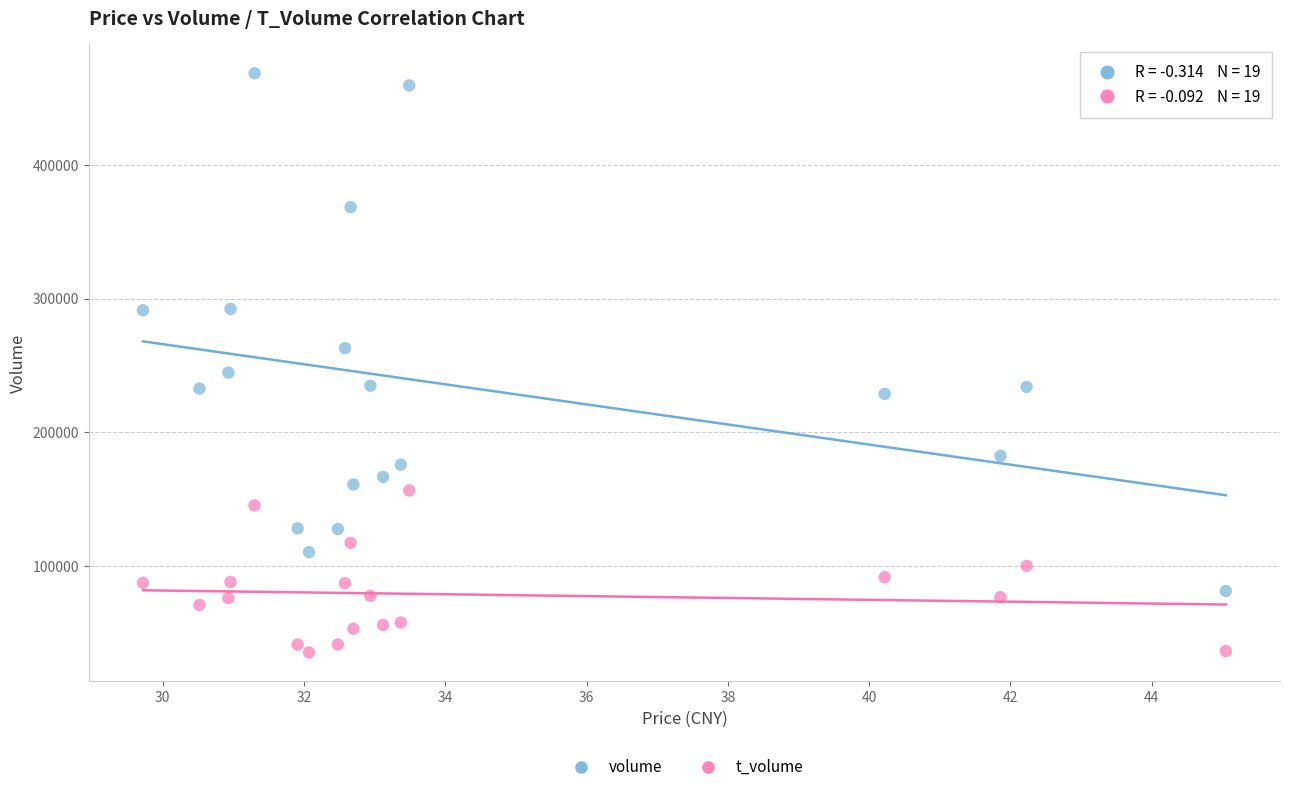

Which series has the largest Y range (max minus min)?

volume